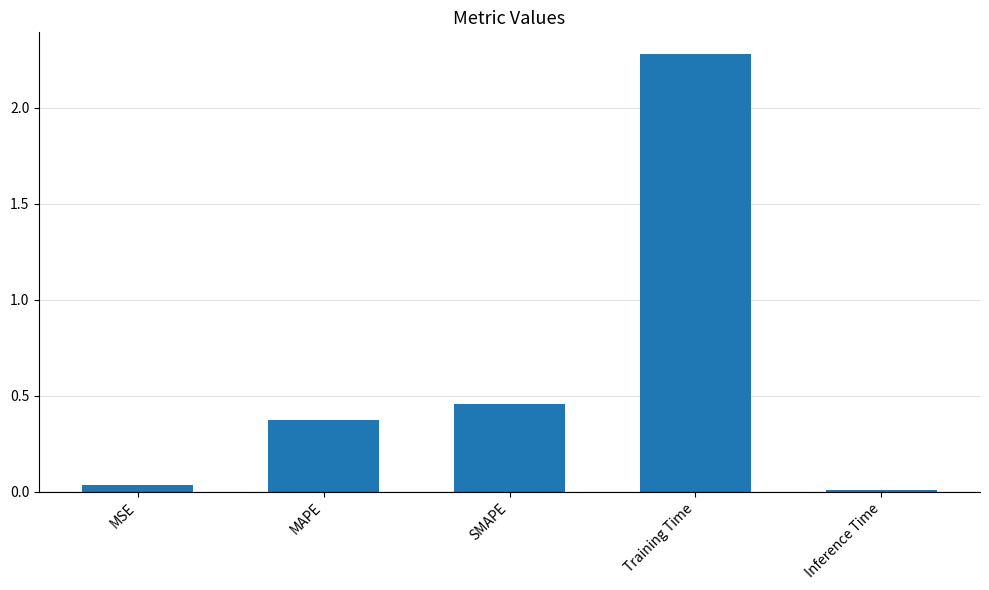

Which label corresponds to the largest value in the chart?

Training Time